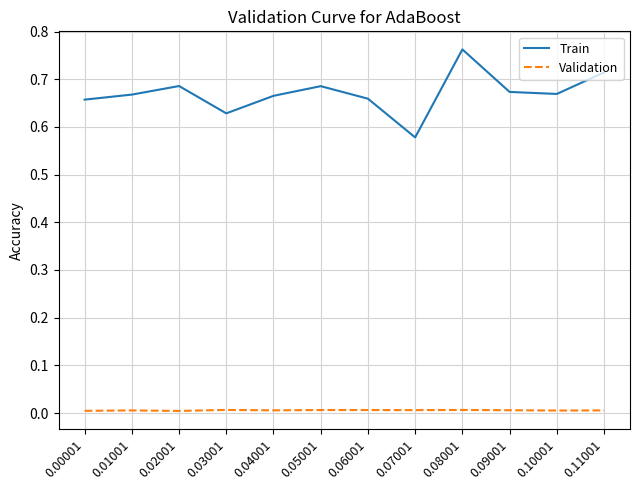

At how many categories does at least one series exceed 0?

12